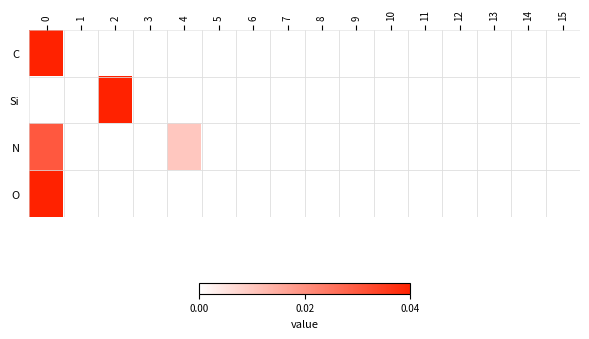

At how many categories does at least one series exceed 0?

3